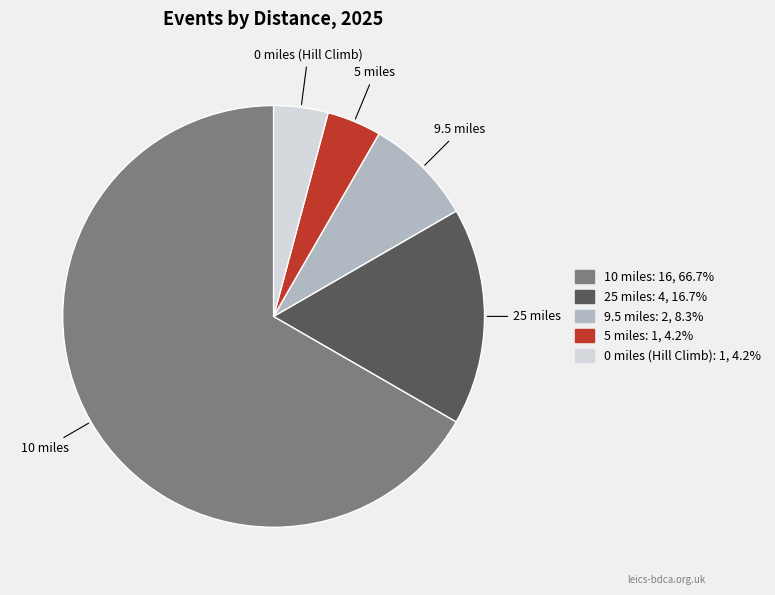

Combined, do 0 miles (Hill Climb) and 9.5 miles account for over 50%?

No